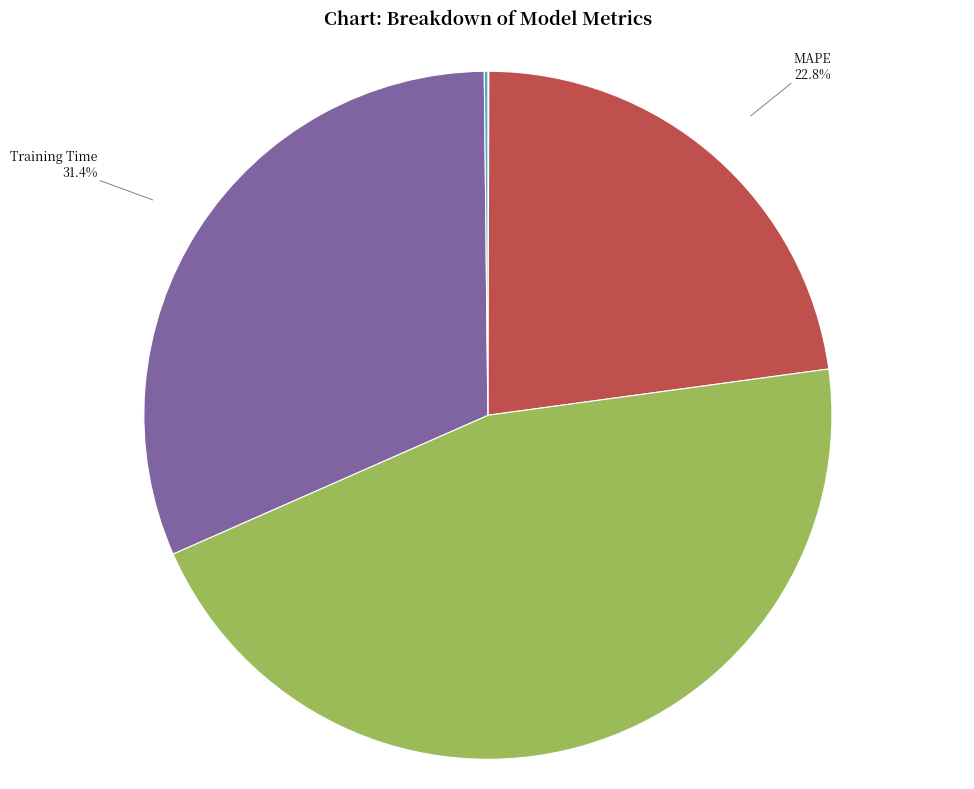

Is there a majority slice in this chart?

No